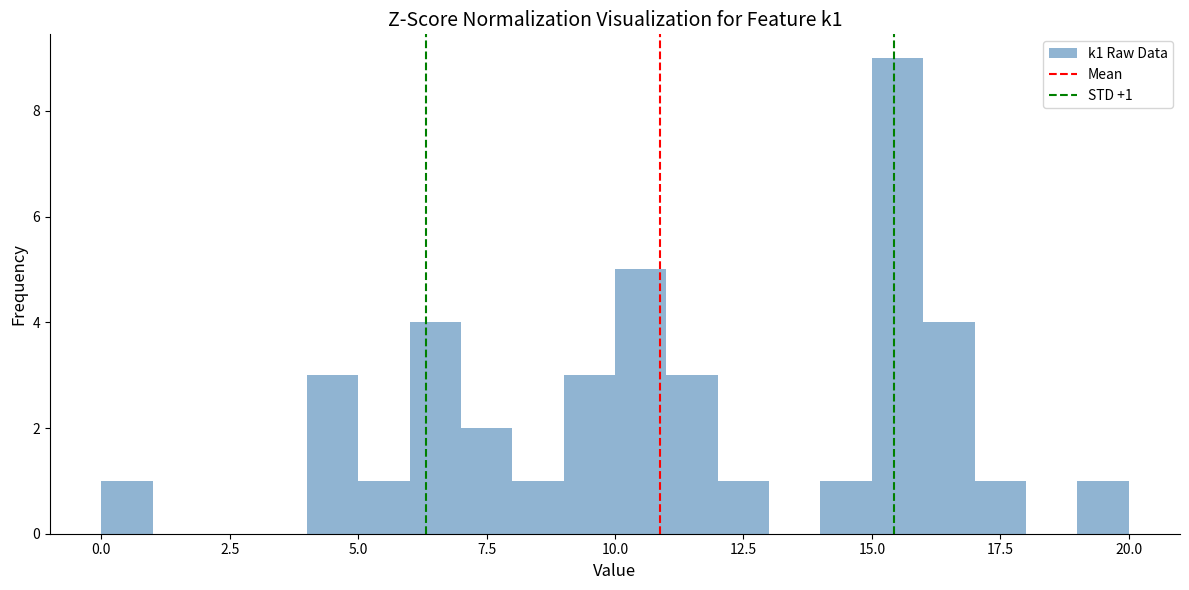

Around what value on the x-axis is the tallest bar? Give the approximate position of its centre, as read against the axis.

15.5